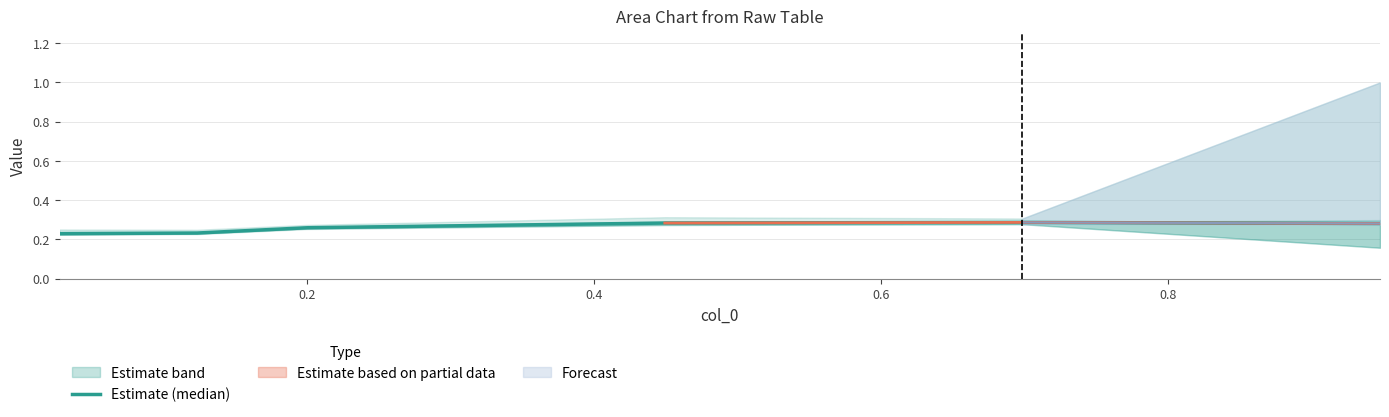

The chart shows a value of 0.2 at 0.2. True or false?

True